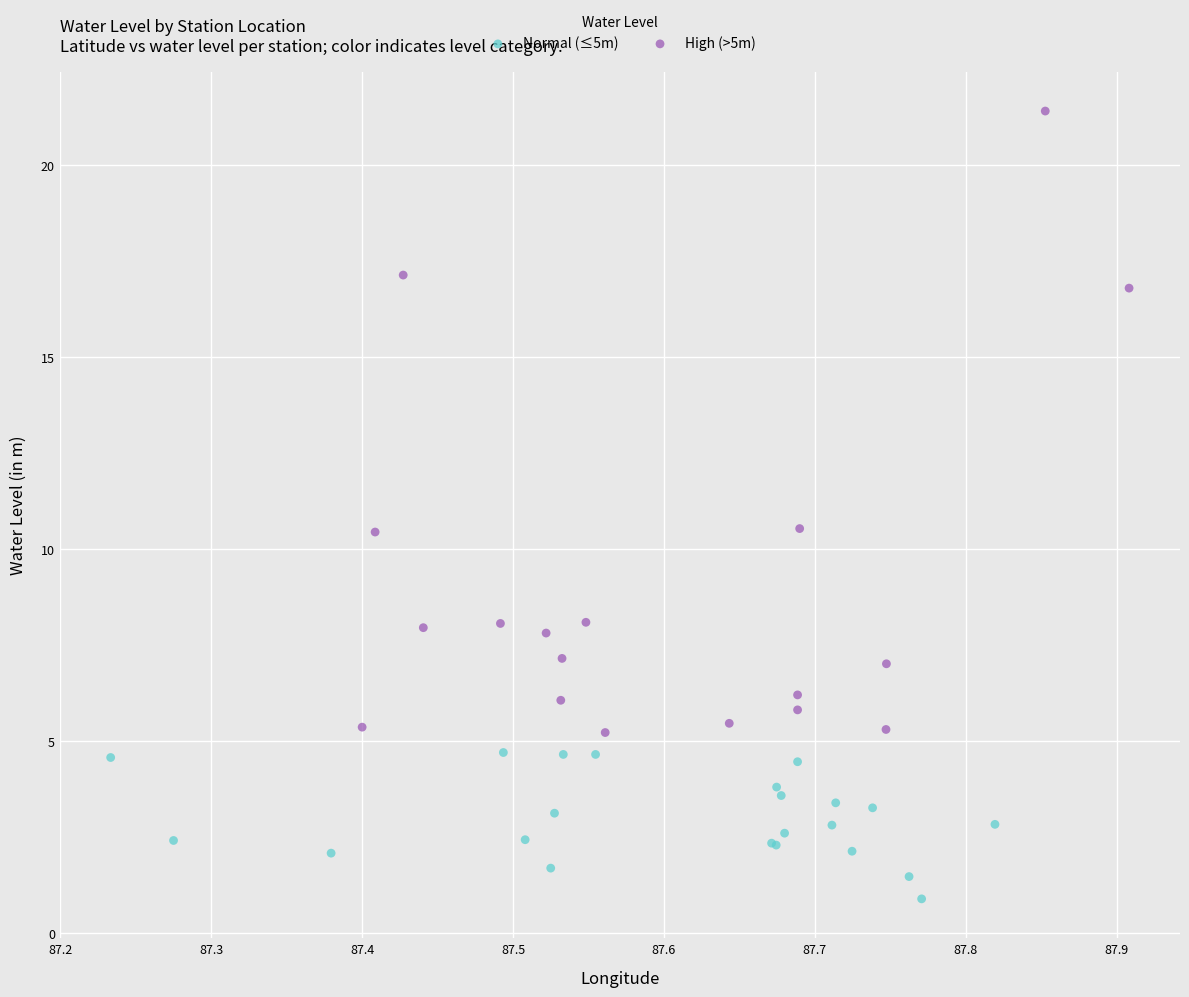

Which series contains the lowest Y value?

Normal (≤5m)